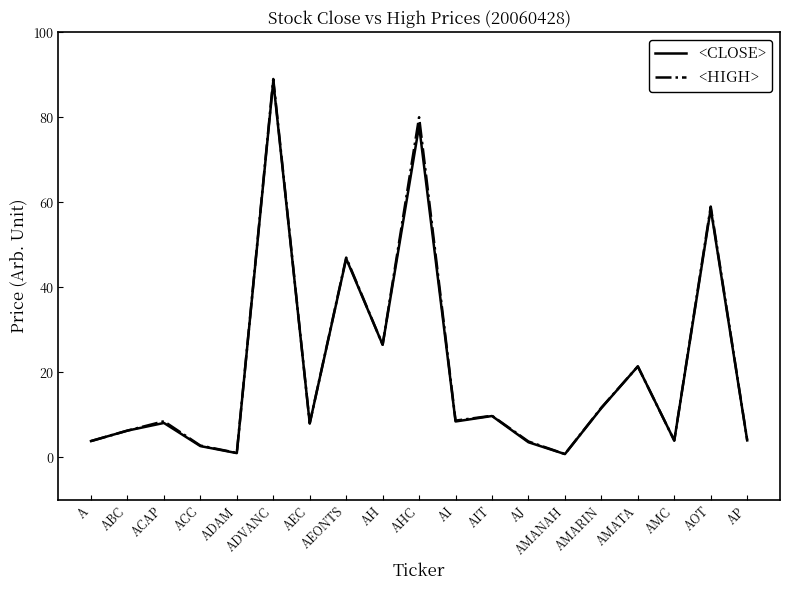

Which series has the widest spread of values?

<HIGH>